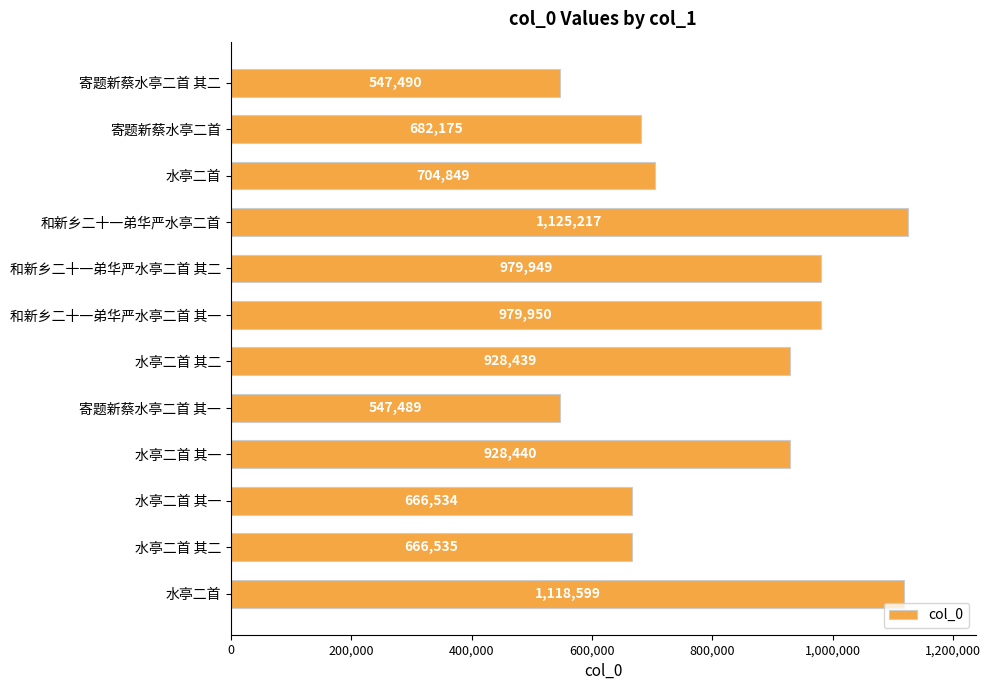

How many bars are there in total?

12